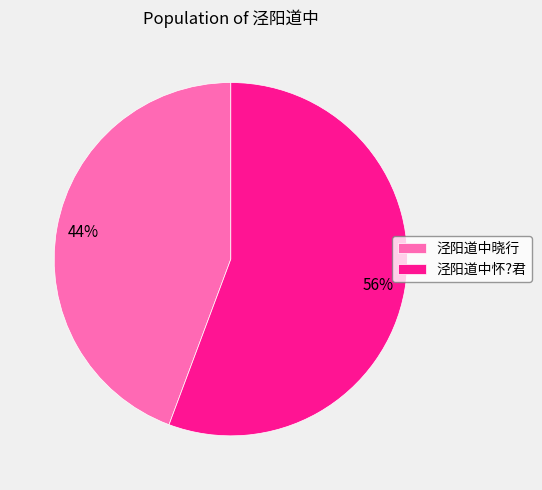

What is the majority slice?

泾阳道中怀?君